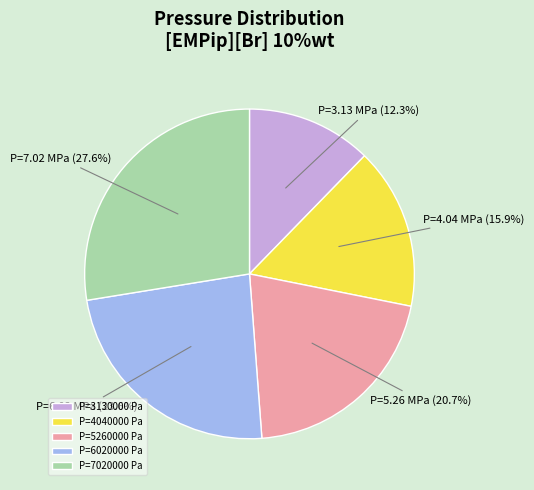

Rank the categories by value from highest to lowest.

P=7020000 Pa, P=6020000 Pa, P=5260000 Pa, P=4040000 Pa, P=3130000 Pa